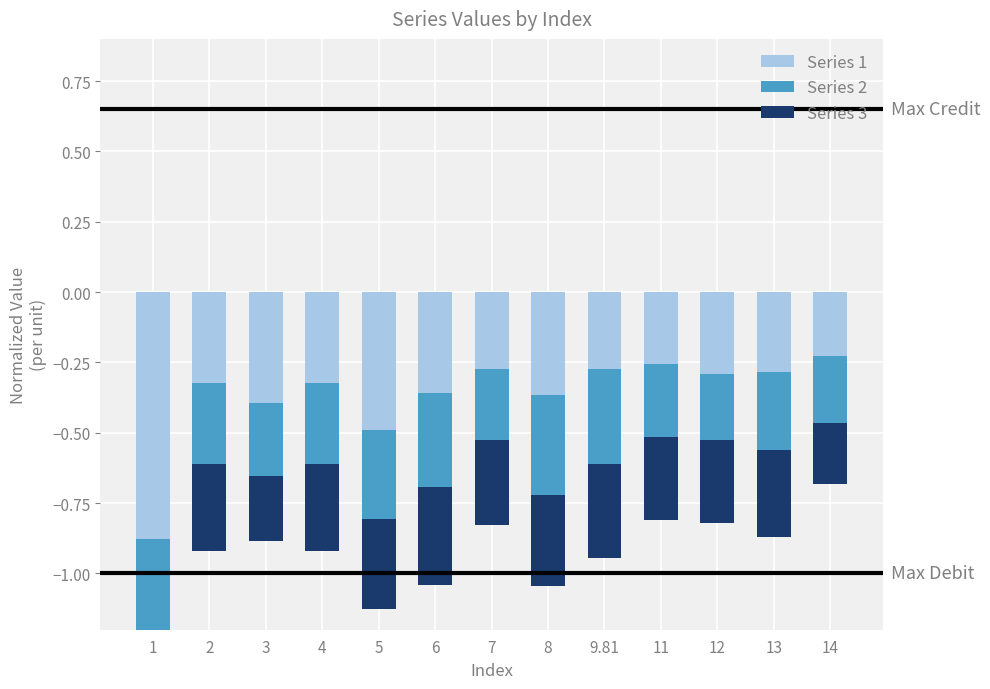

Rank the series by their maximum value, from lowest to highest.

Series 2, Series 1, Series 3